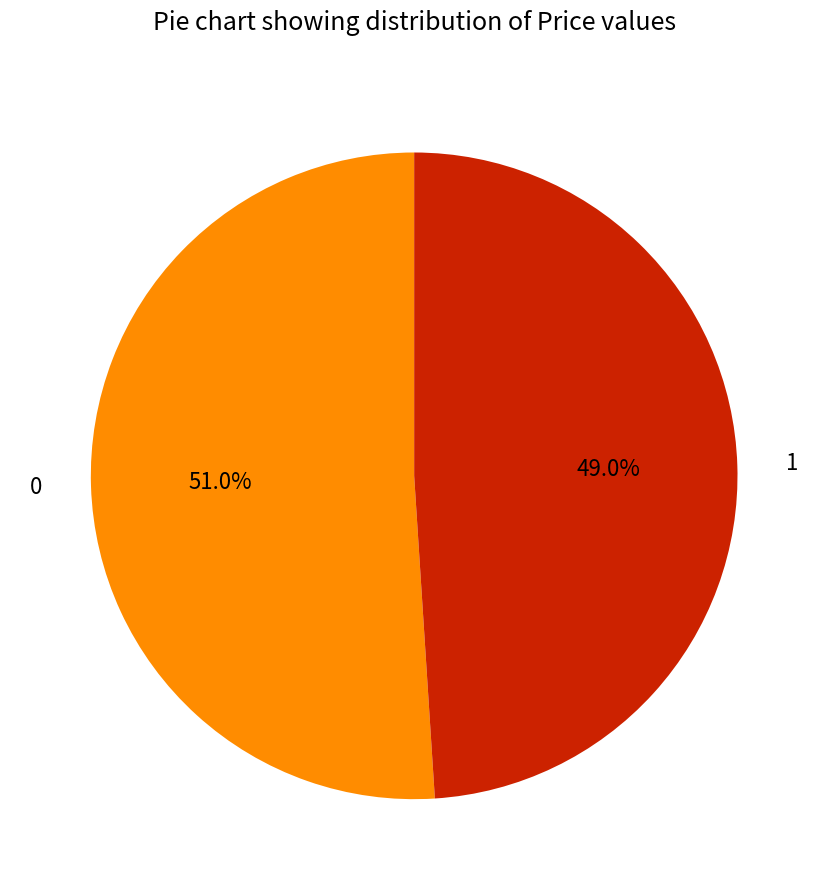

To the nearest percent, what portion does 0 represent?

51%